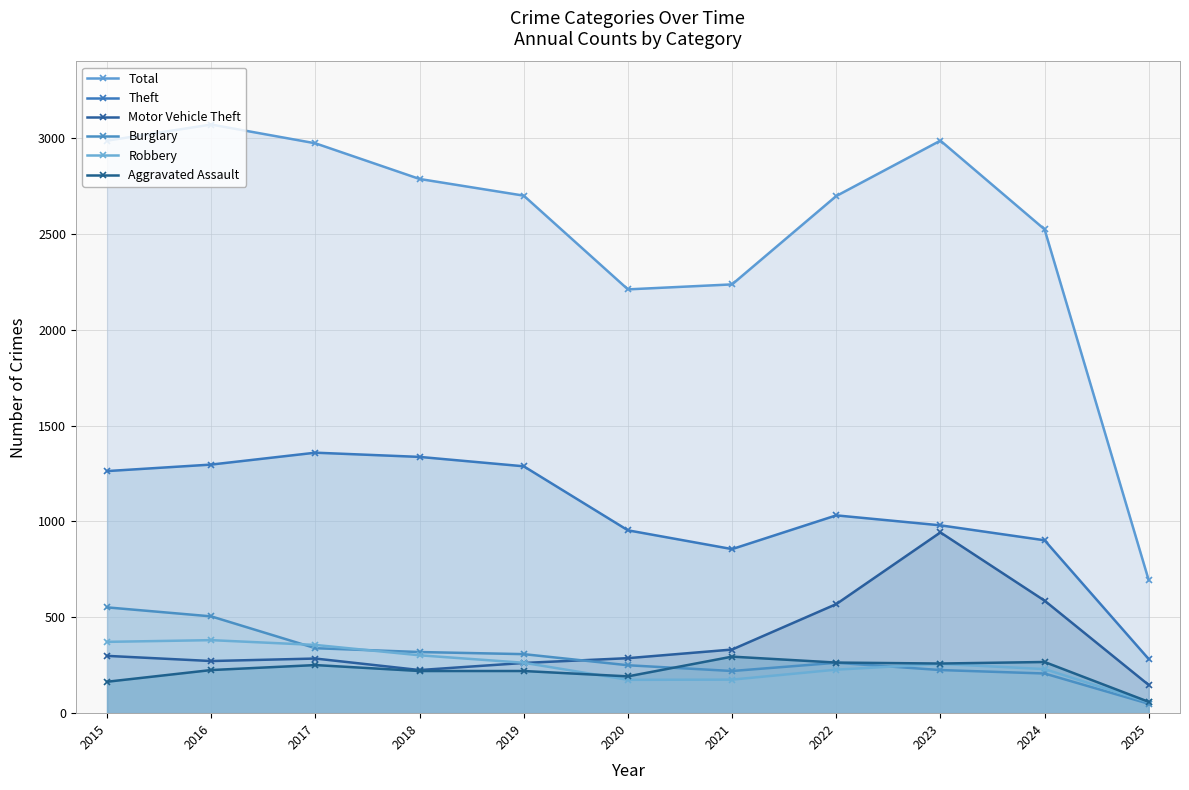

At 2024, list the series in order from smallest to largest.

Burglary, Robbery, Aggravated Assault, Motor Vehicle Theft, Theft, Total